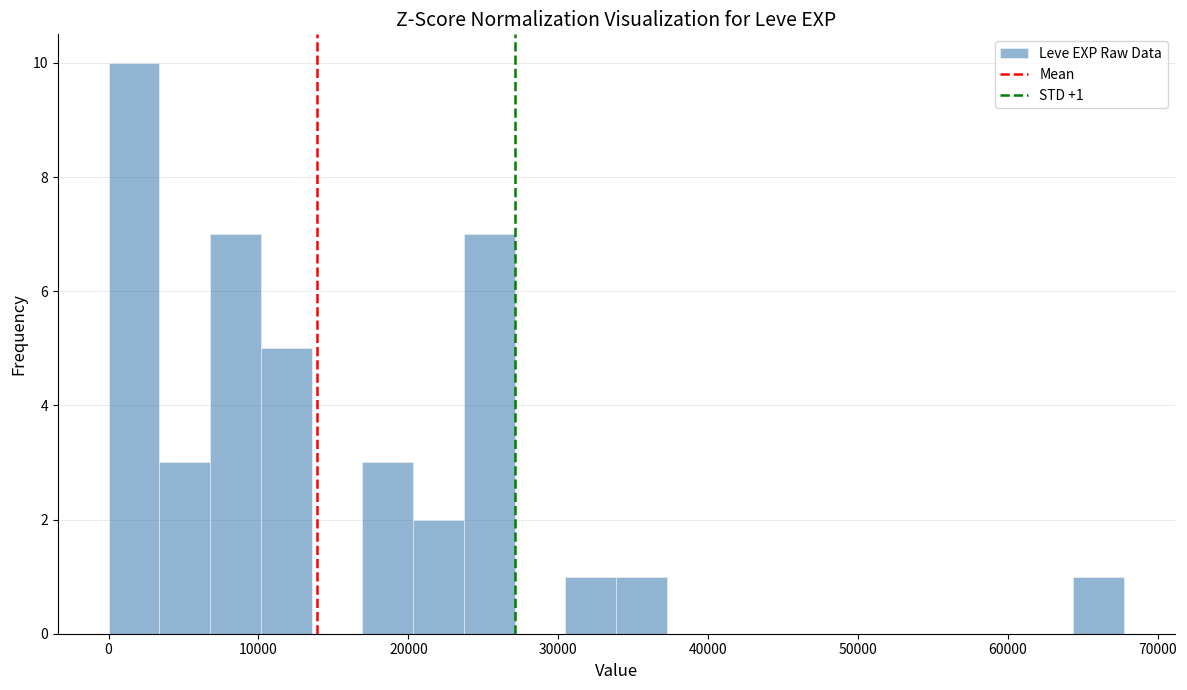

Read against the x-axis, roughly where is the centre of the tallest bar?

2000